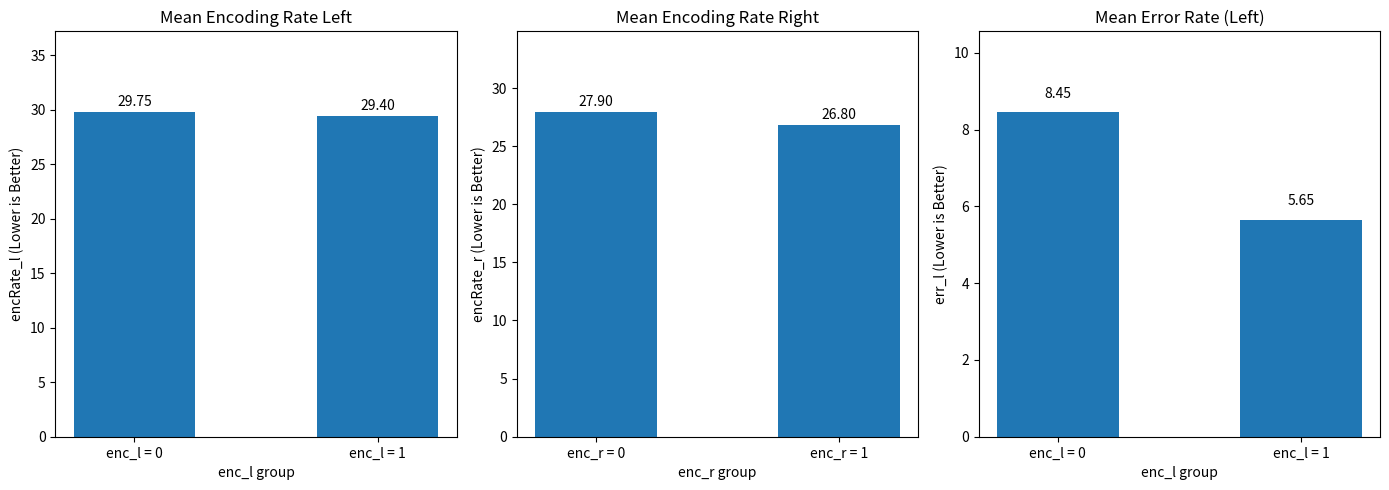

What is the total value across all series at enc_l = 1?

61.9